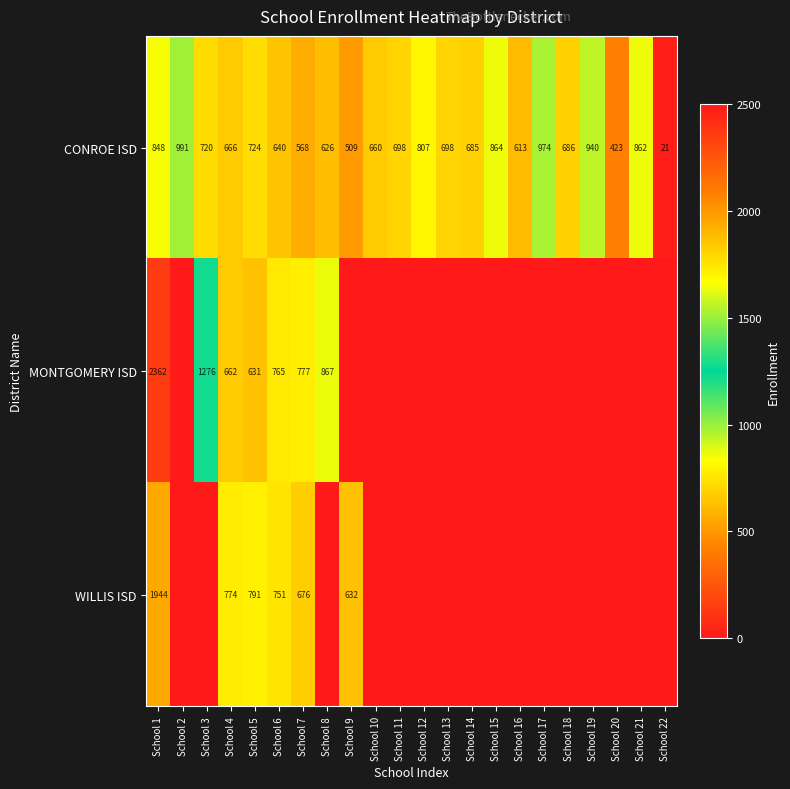

What is the sum of all CONROE ISD values?

15223